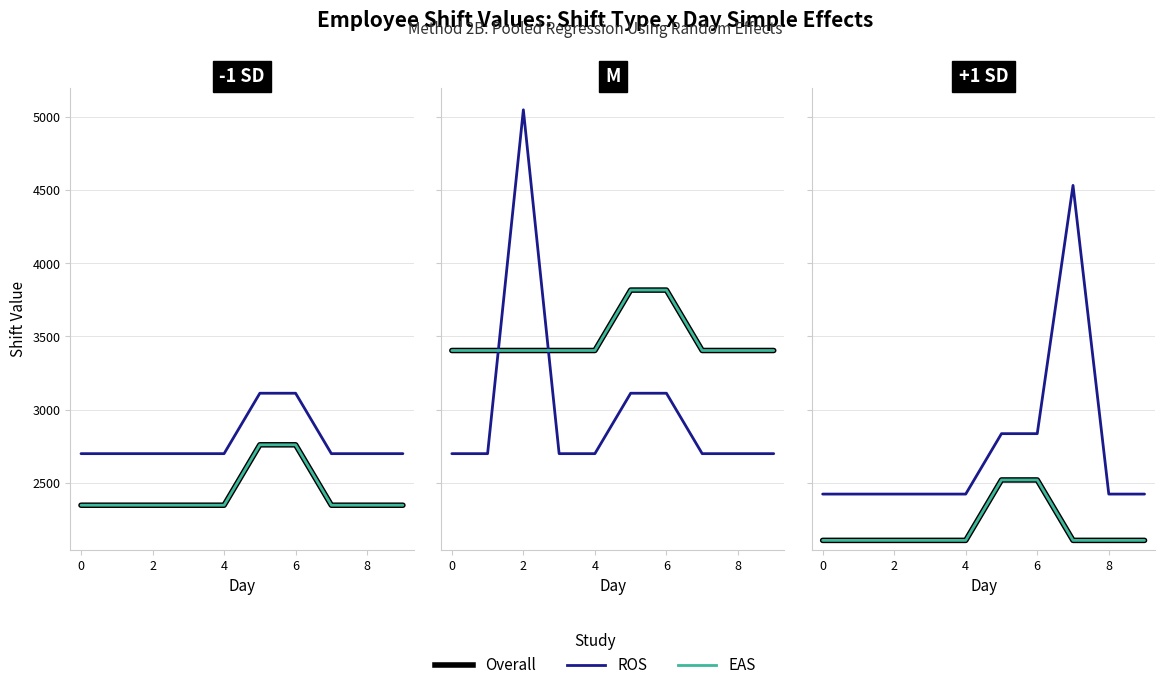

What are all the series names shown in the legend?

Overall, ROS, EAS